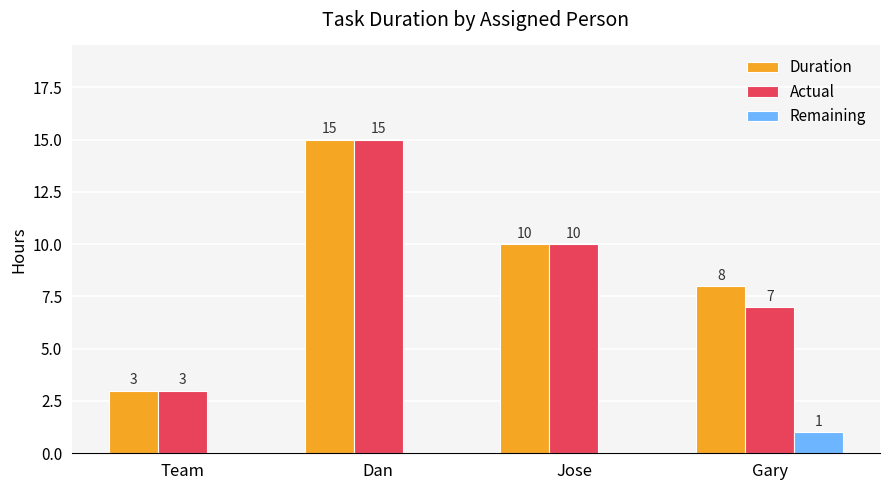

Read the Duration value at Dan.

15